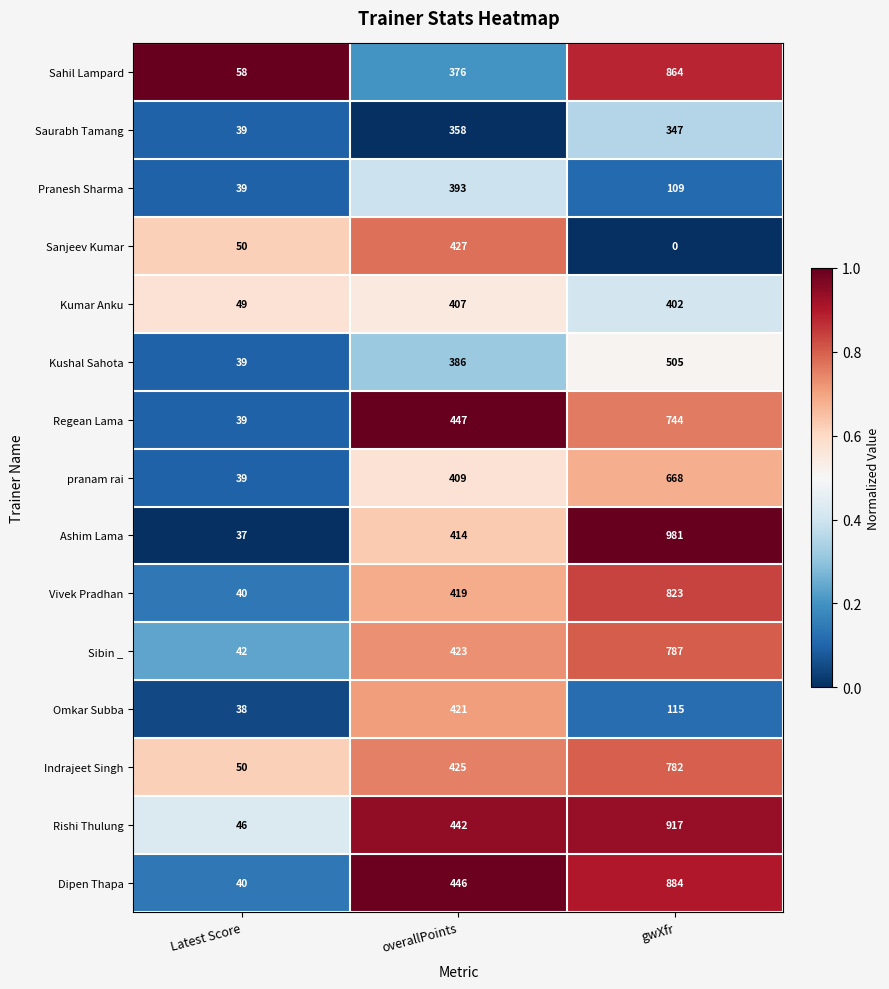

Between Latest Score and overallPoints, which series saw the biggest shift?

Regean Lama